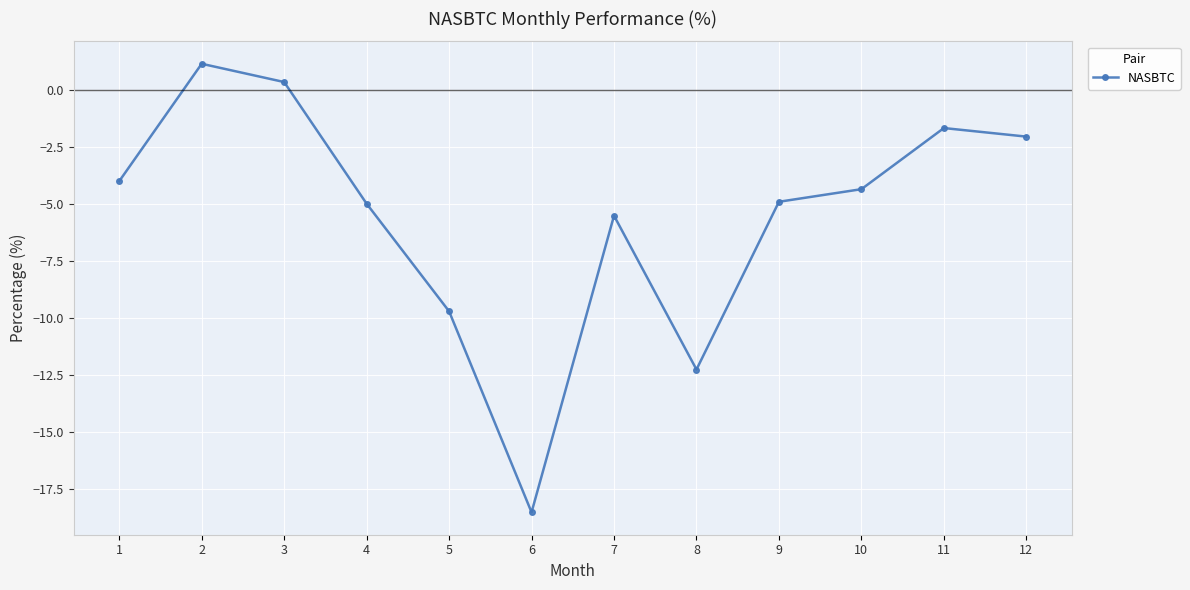

What is the sum of the values at 7 and 3?

-5.1